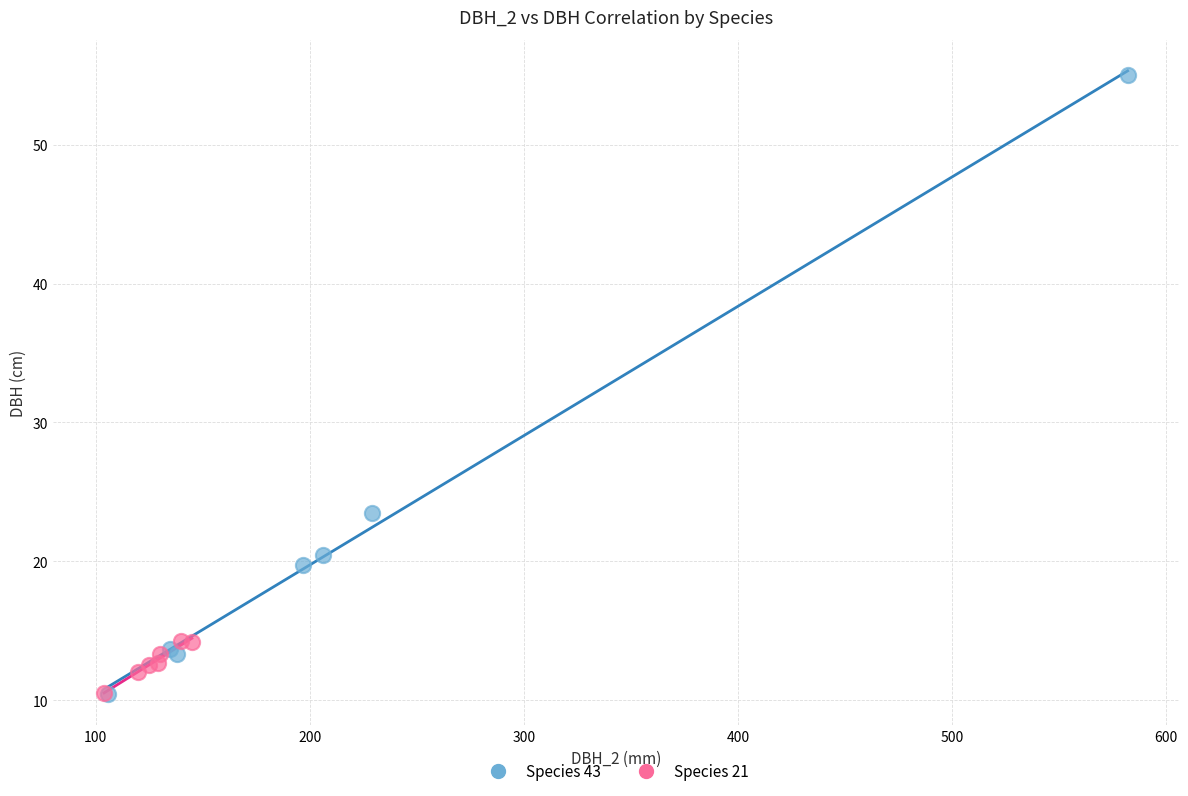

Which series contains the highest Y value?

Species 43